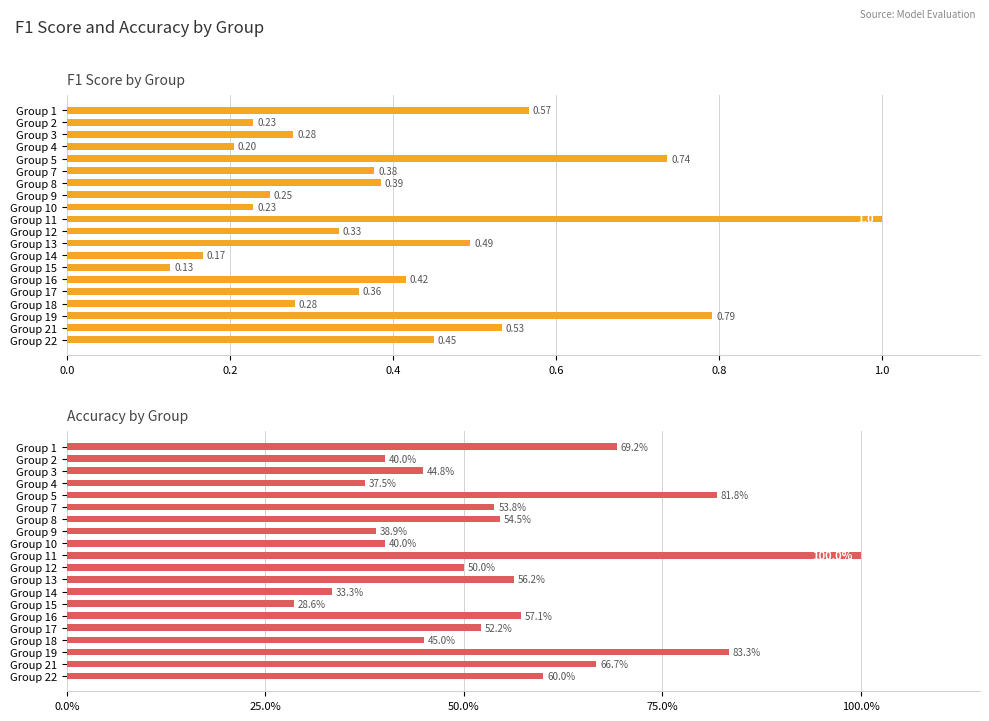

What are all the series names shown in the legend?

f1, accuracy